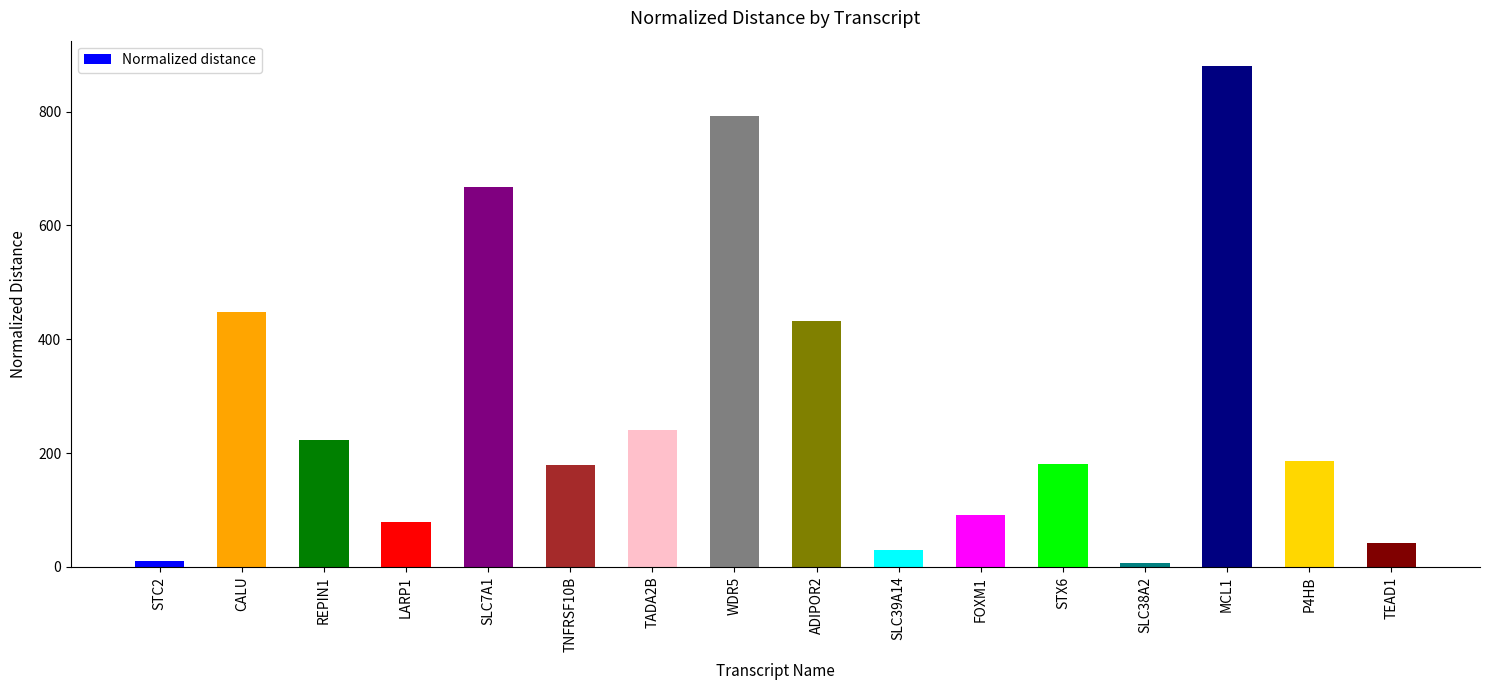

What is the sum of all values?

4487.4